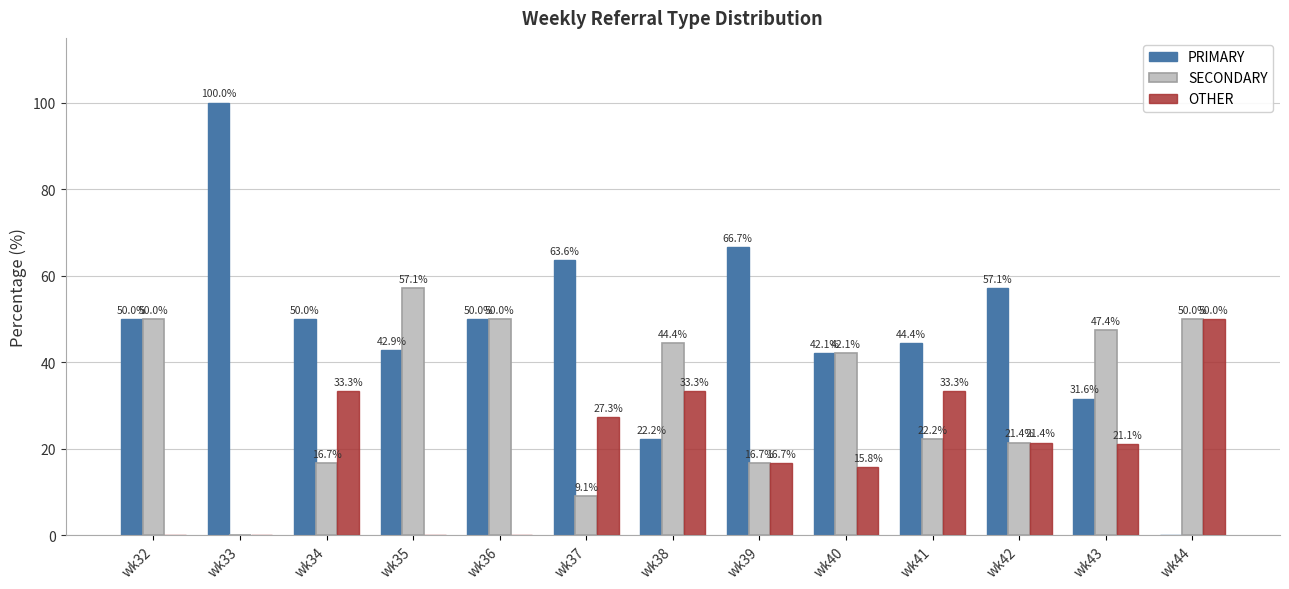

The PRIMARY series shows 0.0 at wk44. True or false?

True